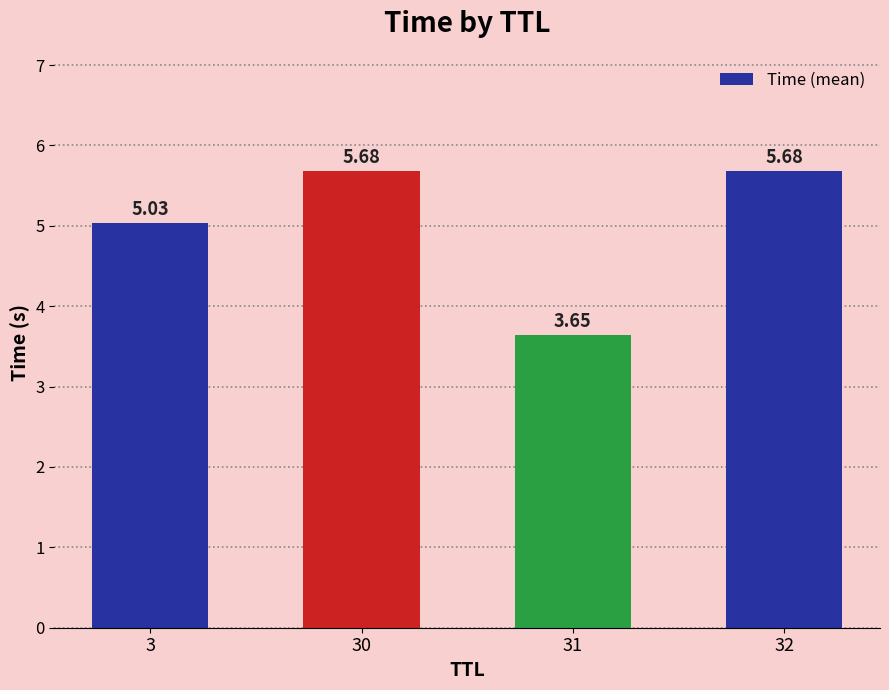

Between 3 and 30, which is larger?

30